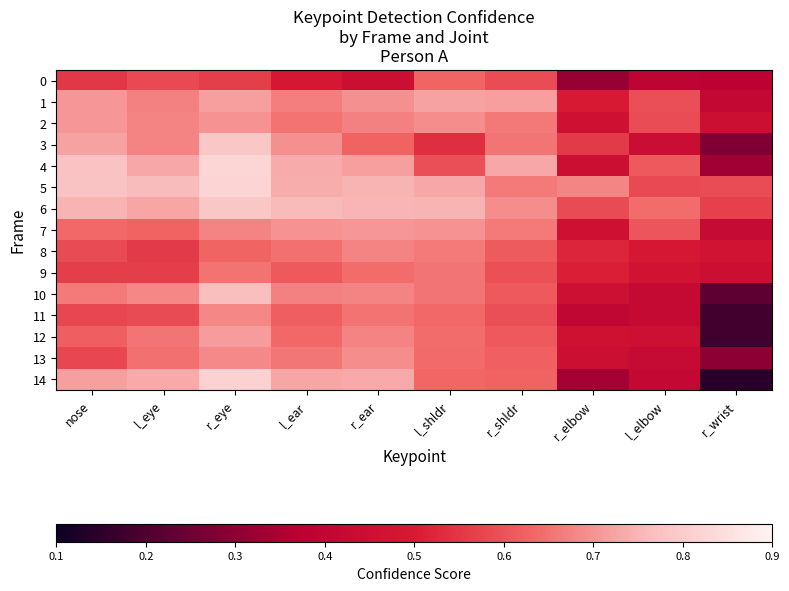

At which category does the chart reach its peak across all series?

r_eye